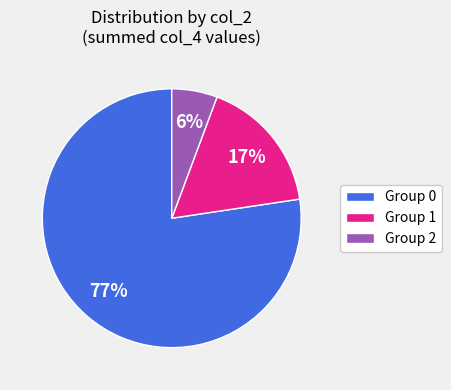

Is there a majority slice in this chart?

Yes